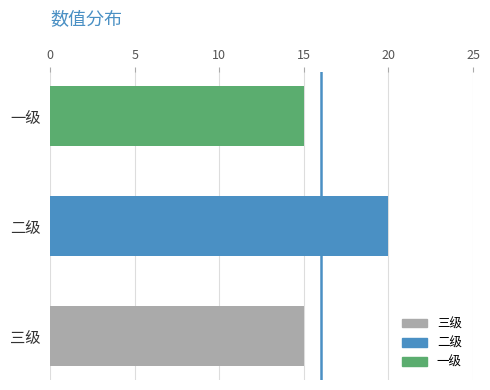

Is it true that the value at 二级 is 20?

True